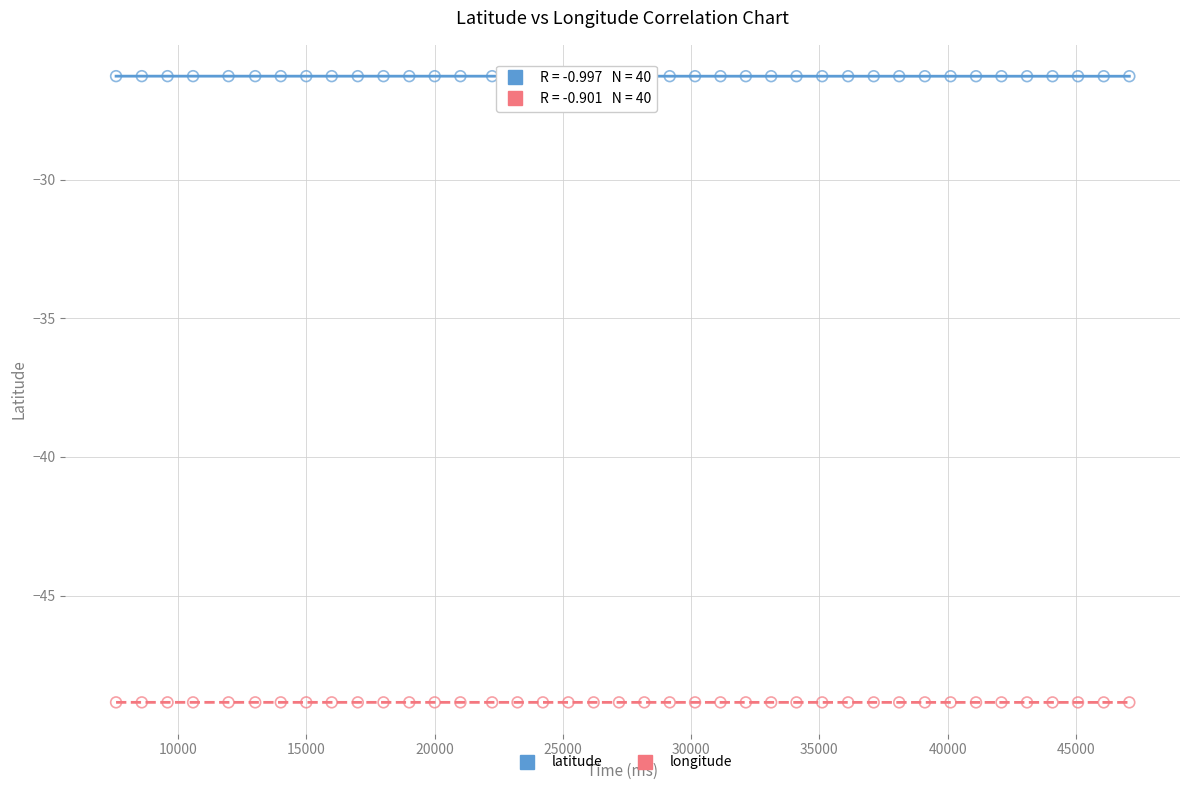

What is the X range (max minus min) for the scatter plot?

39493.0